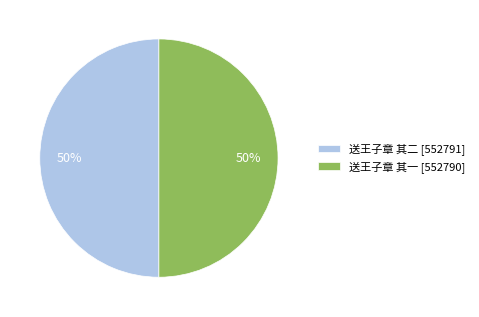

What percentage is the 送王子章 其二 slice, to the nearest percent?

50%